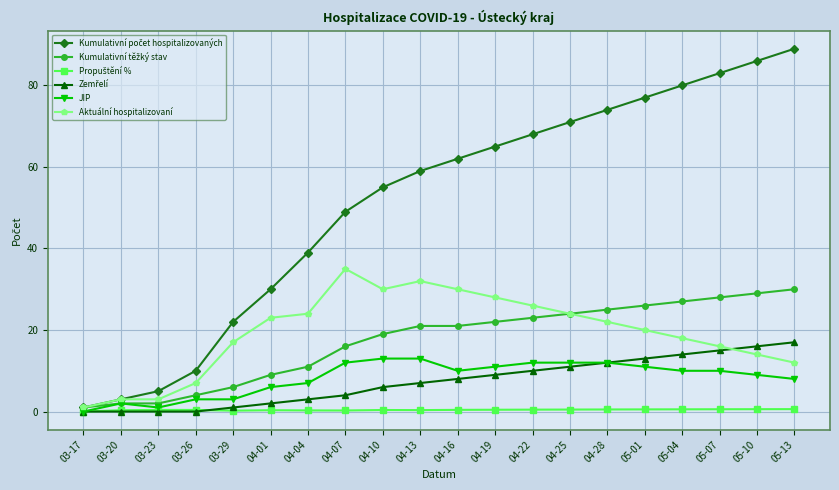

The value of Aktuální hospitalizovaní at 04-16 is 30.0. True or false?

True